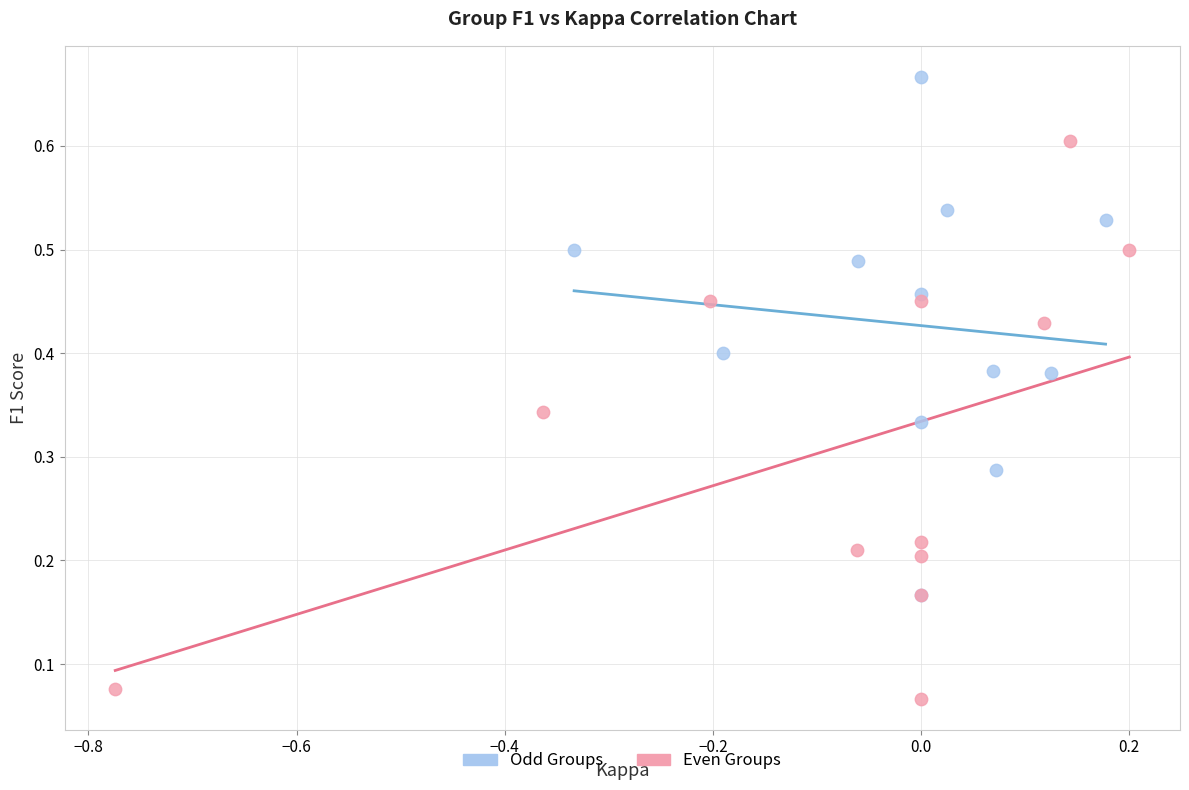

Which series contains the highest Y value?

Odd Groups